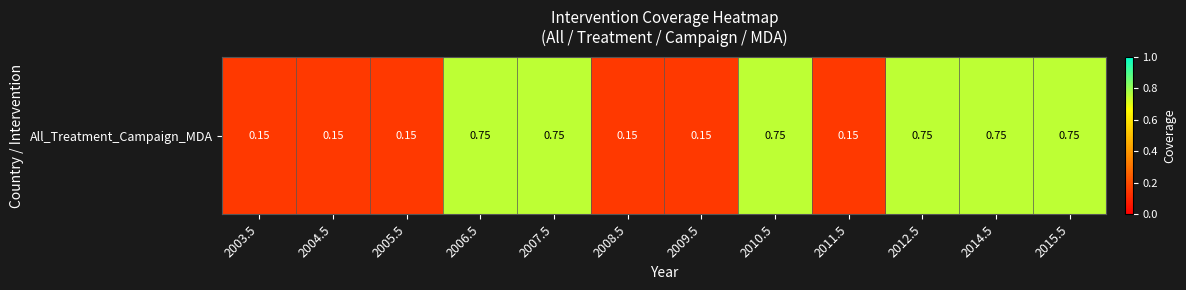

How many values are between 0 and 1?

12